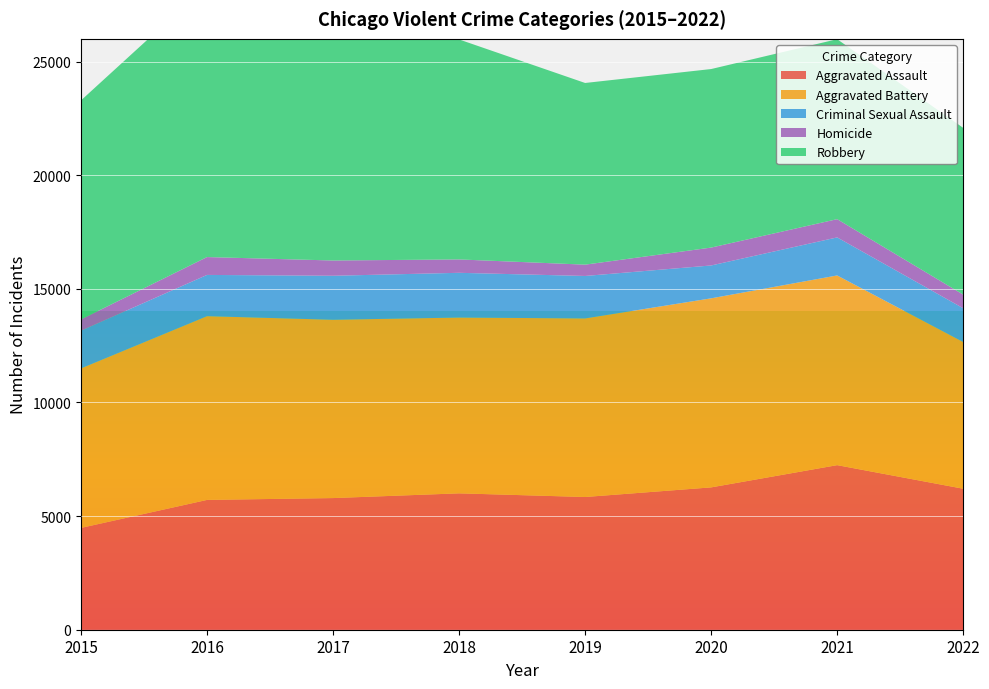

How many distinct data groups are displayed?

5